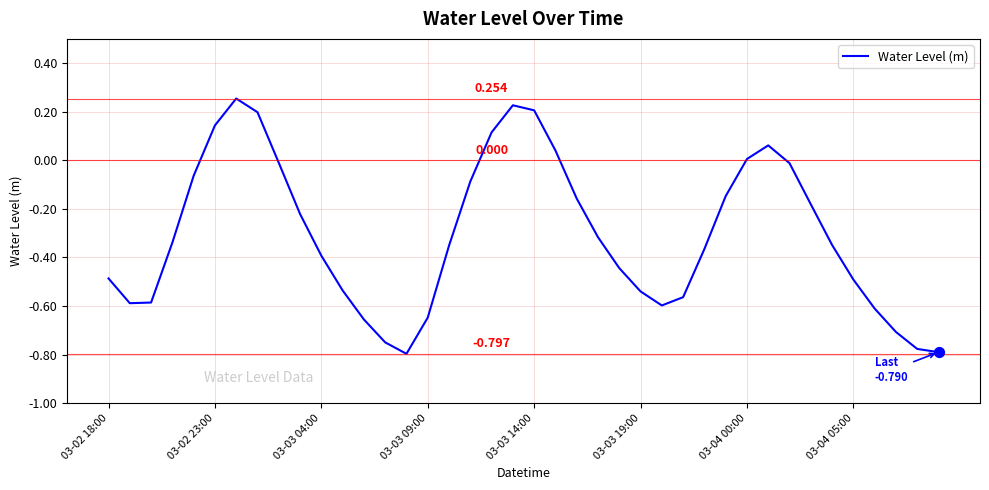

Does the chart have visible grid lines?

Yes